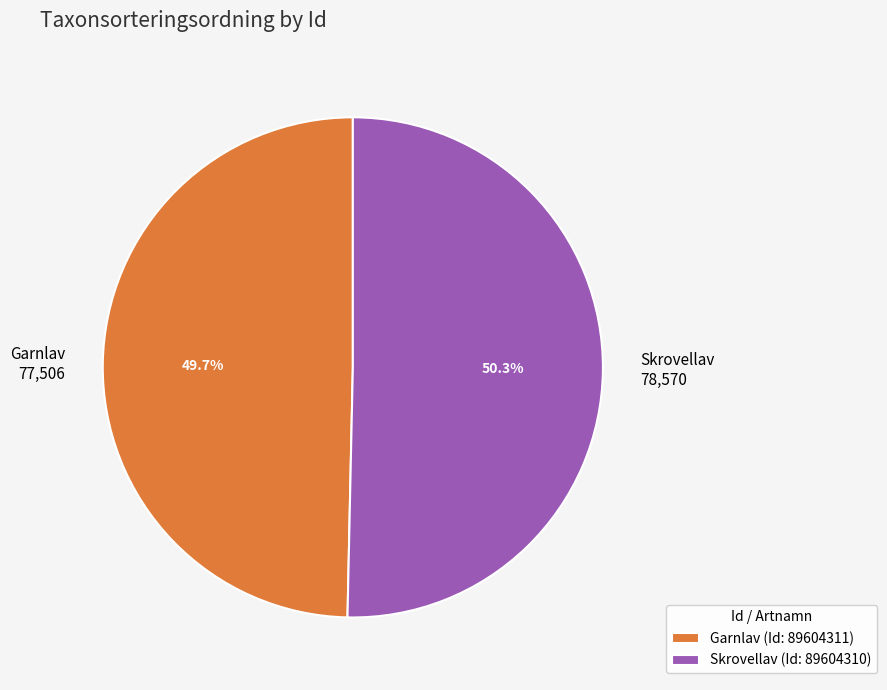

What percentage is NOT represented by Skrovellav 78,570?

49.7%